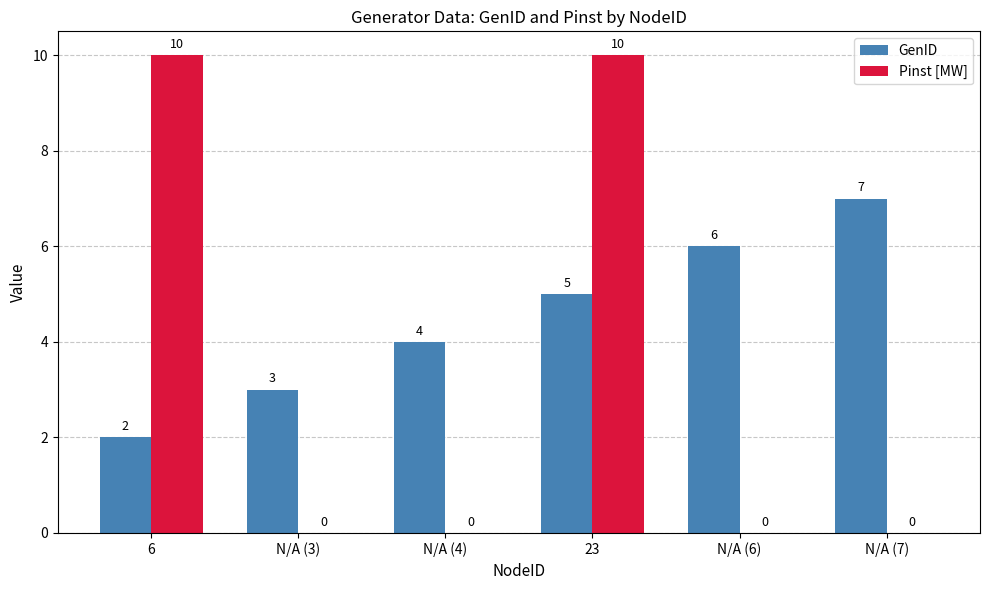

Reading right to left, transcribe all the data shown in this chart.

GenID: N/A (7)=7	N/A (6)=6	23=5	N/A (4)=4	N/A (3)=3	6=2
Pinst [MW]: N/A (7)=0	N/A (6)=0	23=10	N/A (4)=0	N/A (3)=0	6=10